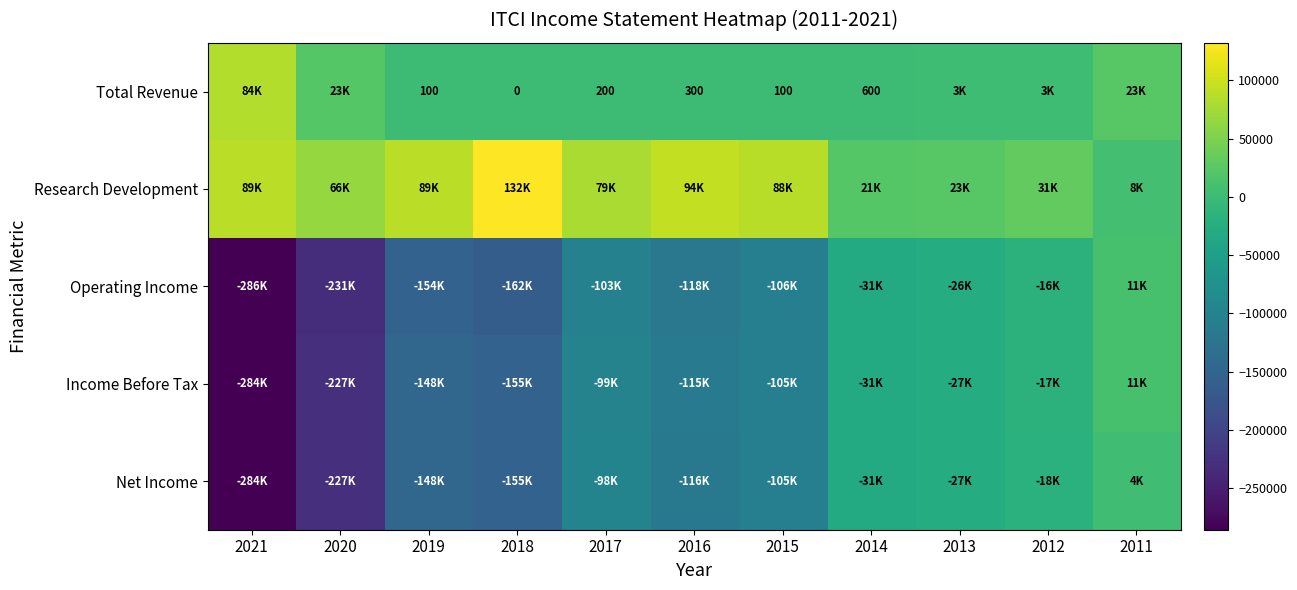

What is the difference between the highest and lowest values at 2021?

374500